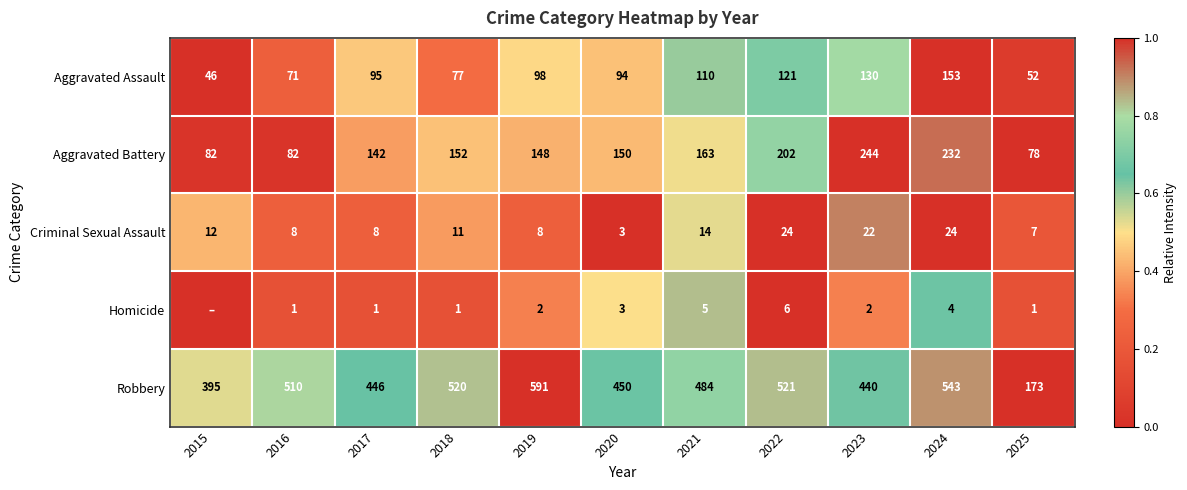

What is the approximate value of Aggravated Assault at 2025, to the nearest 50?

50